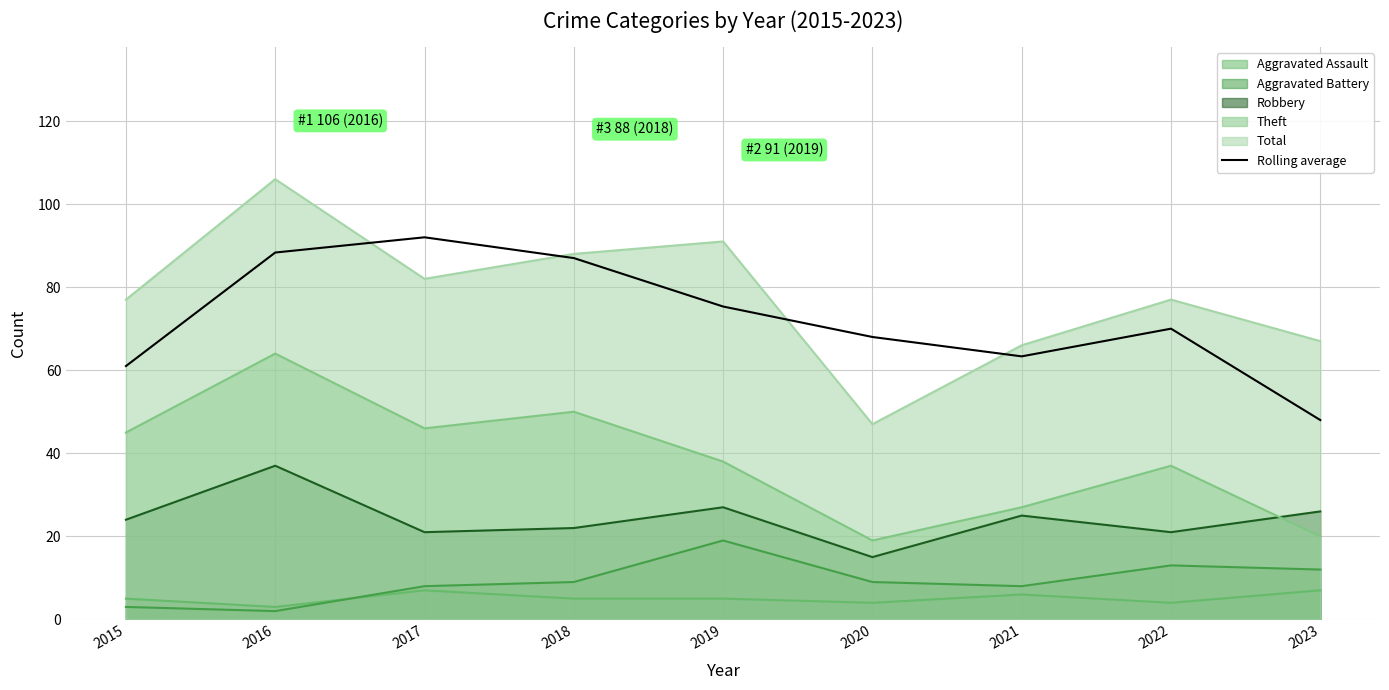

What is the difference between the highest and lowest values at 2023?

60.0